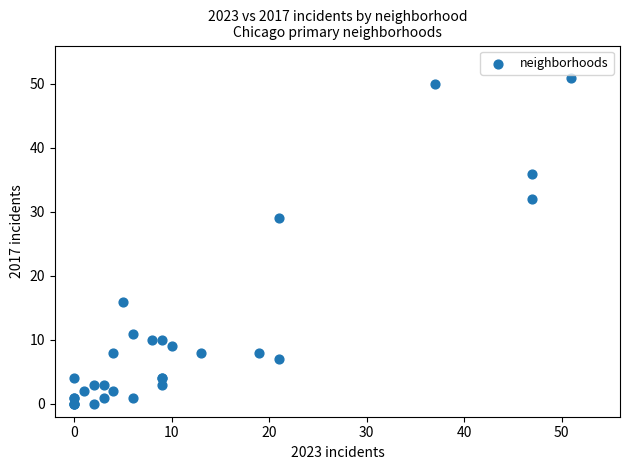

What Y value in the scatter plot is closest to 25?

29